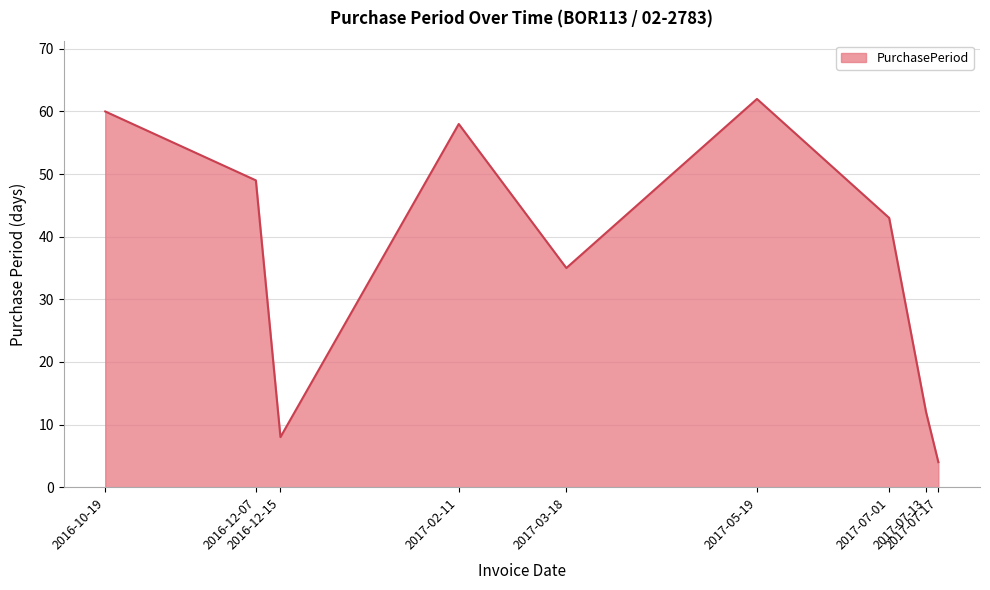

Read the value at 2017-07-17.

4